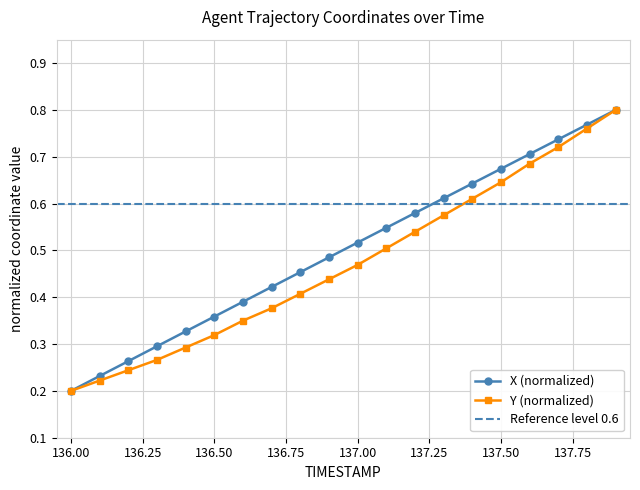

Which series has the largest range (max minus min)?

X